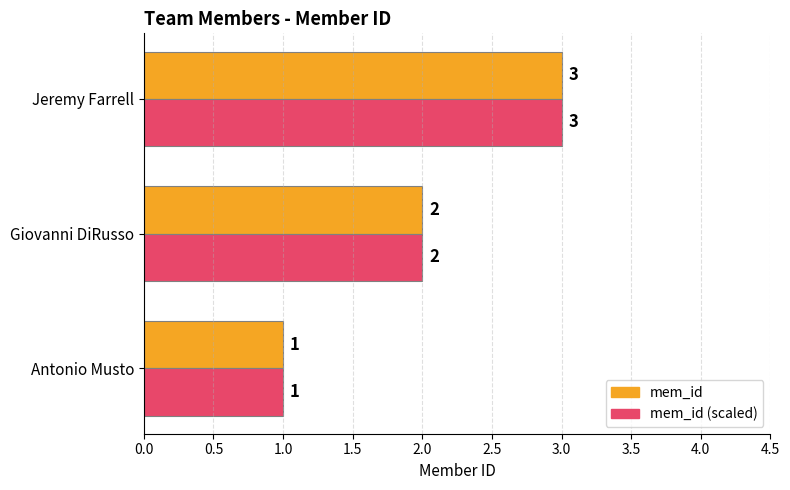

Where is mem_id nearest to the value 2?

Giovanni DiRusso